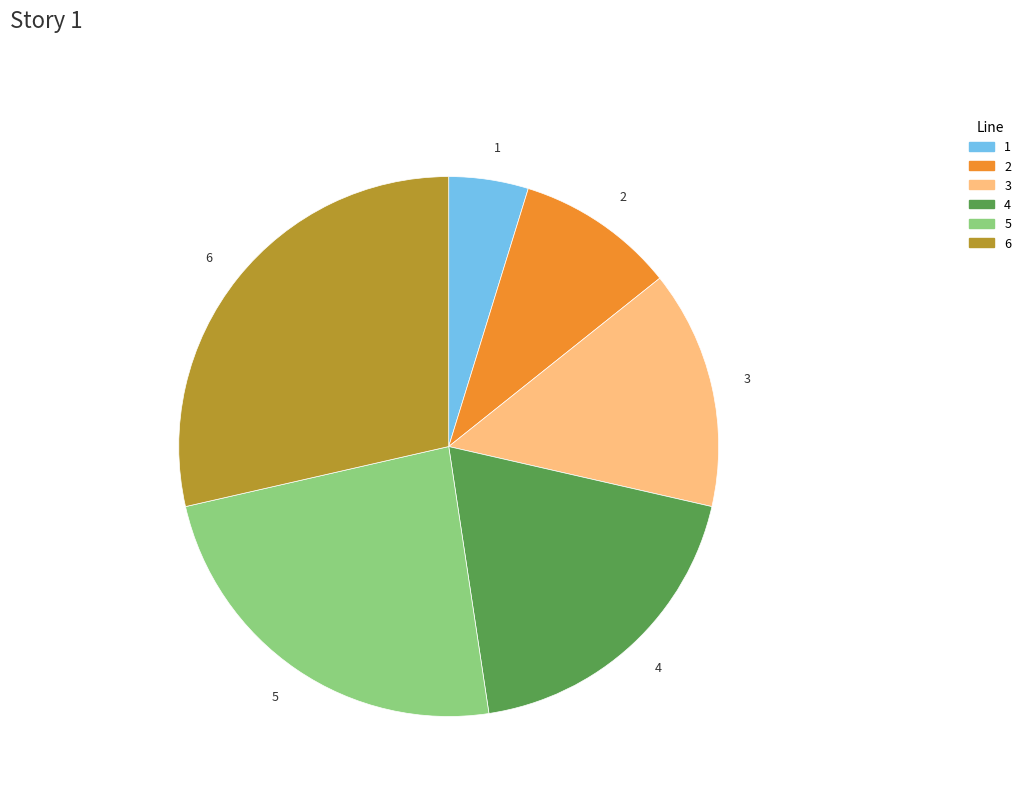

Is there any slice that represents more than half of the pie?

No